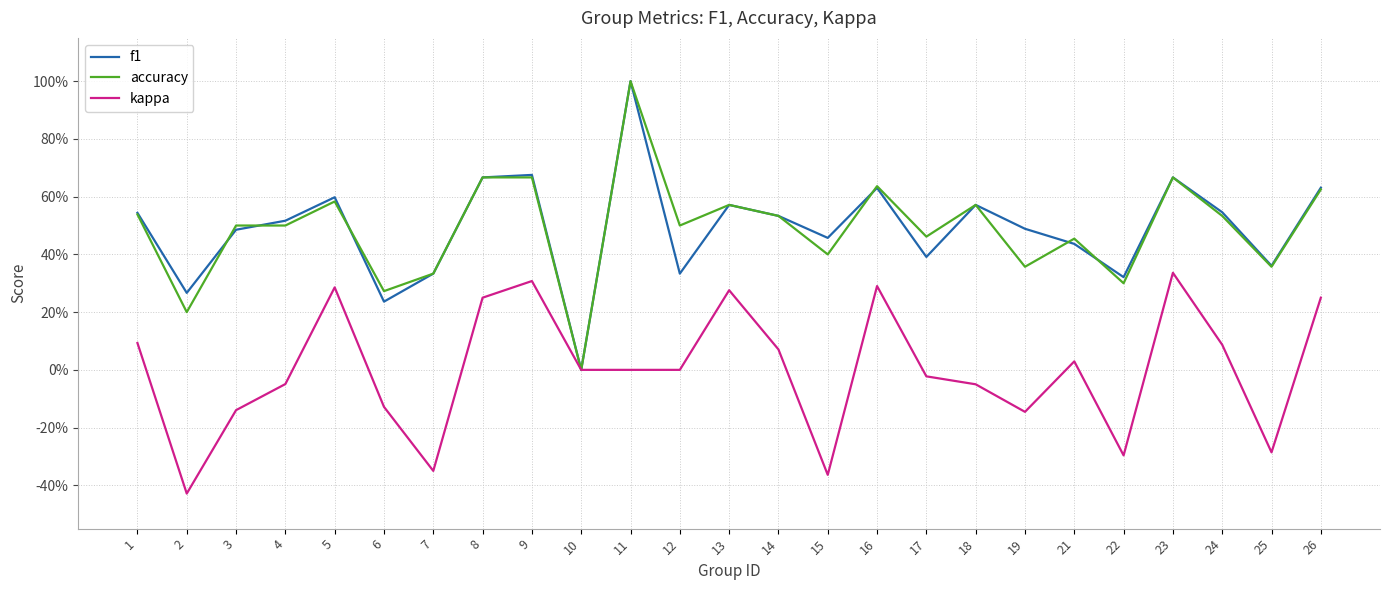

What is the highest value of the accuracy series?

1.0